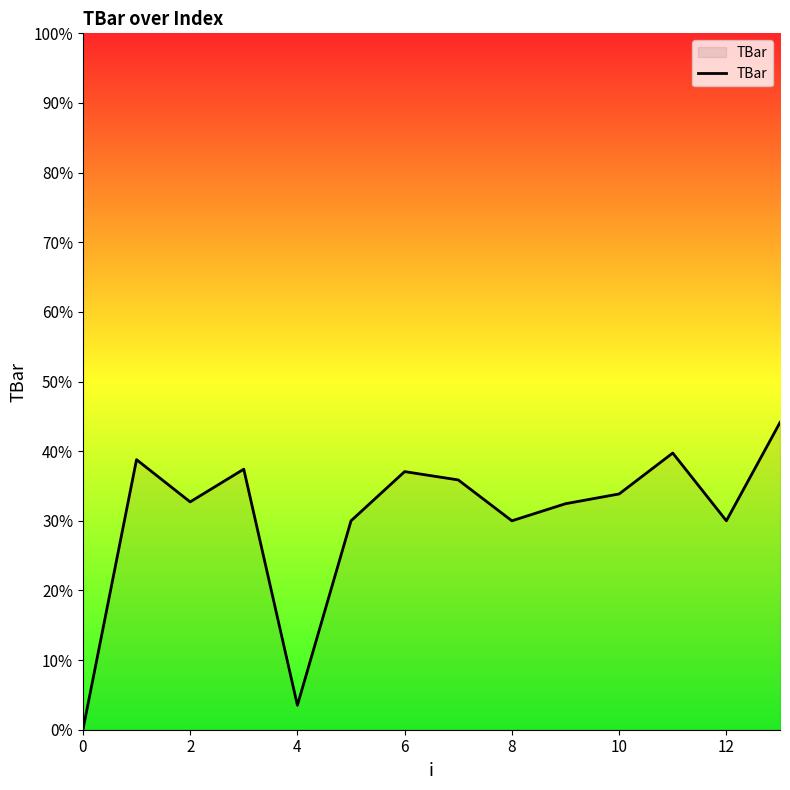

What is the greatest value displayed?

44.1